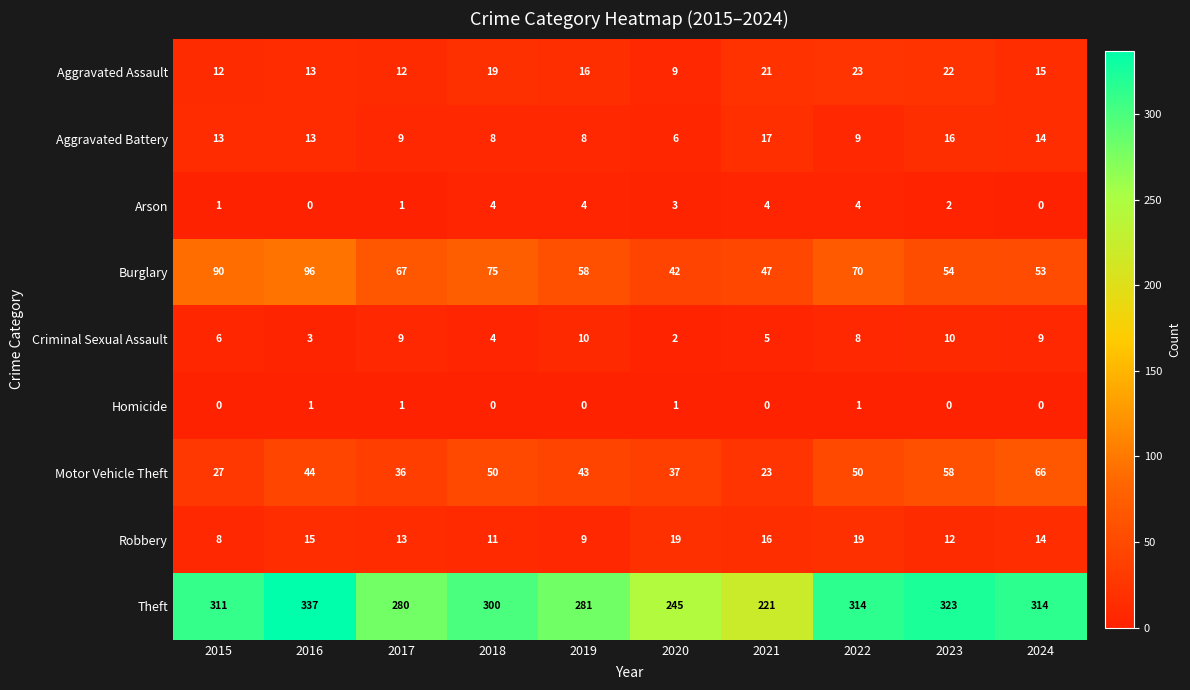

Rank the series at 2021 from lowest to highest value.

Homicide, Arson, Criminal Sexual Assault, Robbery, Aggravated Battery, Aggravated Assault, Motor Vehicle Theft, Burglary, Theft